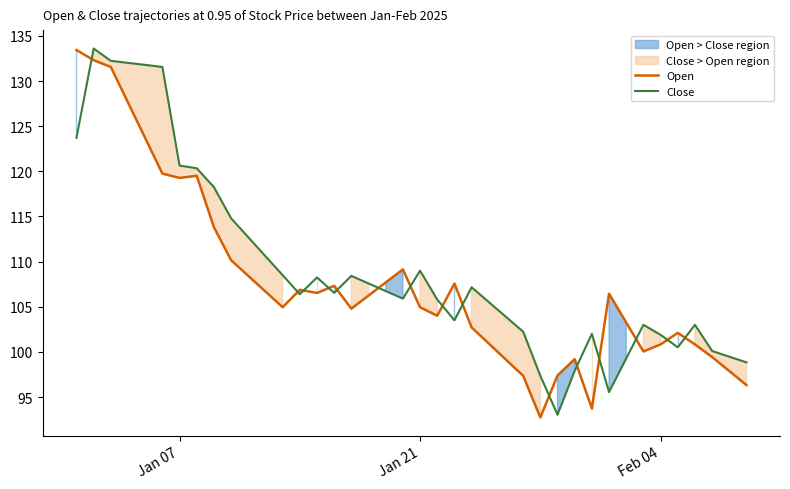

Which series ends up on top after the final intersection of Open and Close?

Close